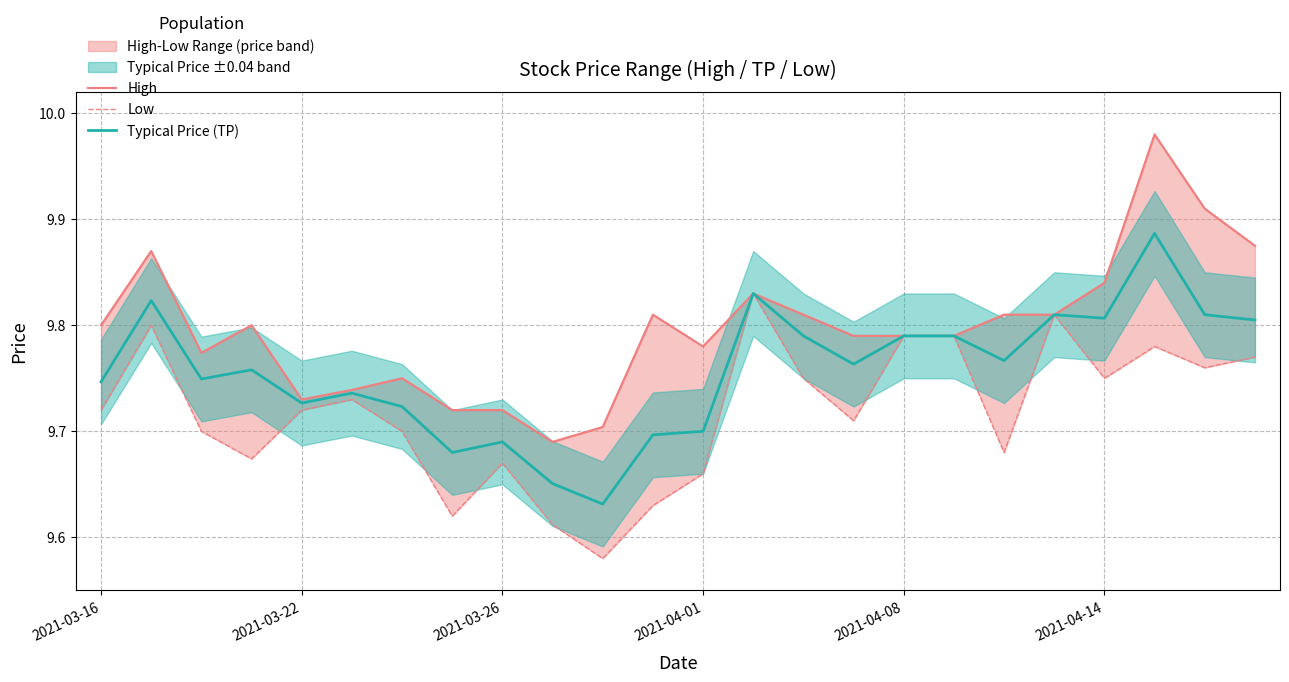

Between 17 and 23, which series saw the biggest shift?

High